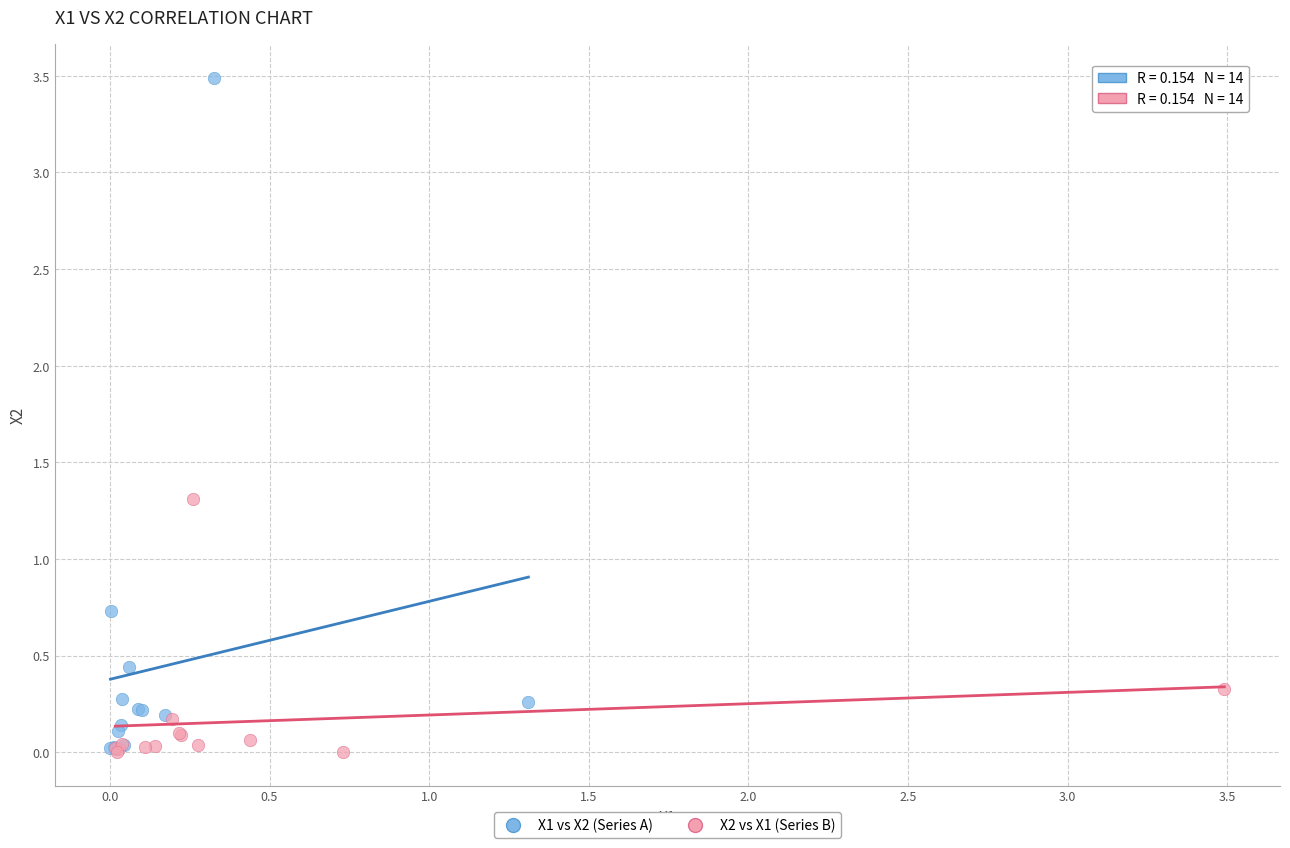

Which series has the widest spread of Y values?

X1 vs X2 (Series A)